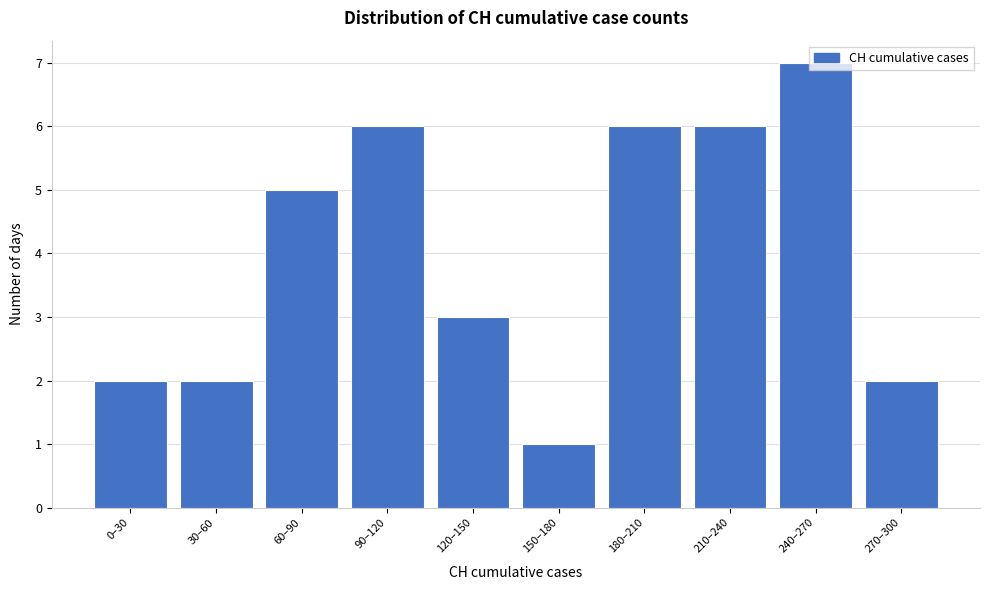

What is the greatest value displayed?

7